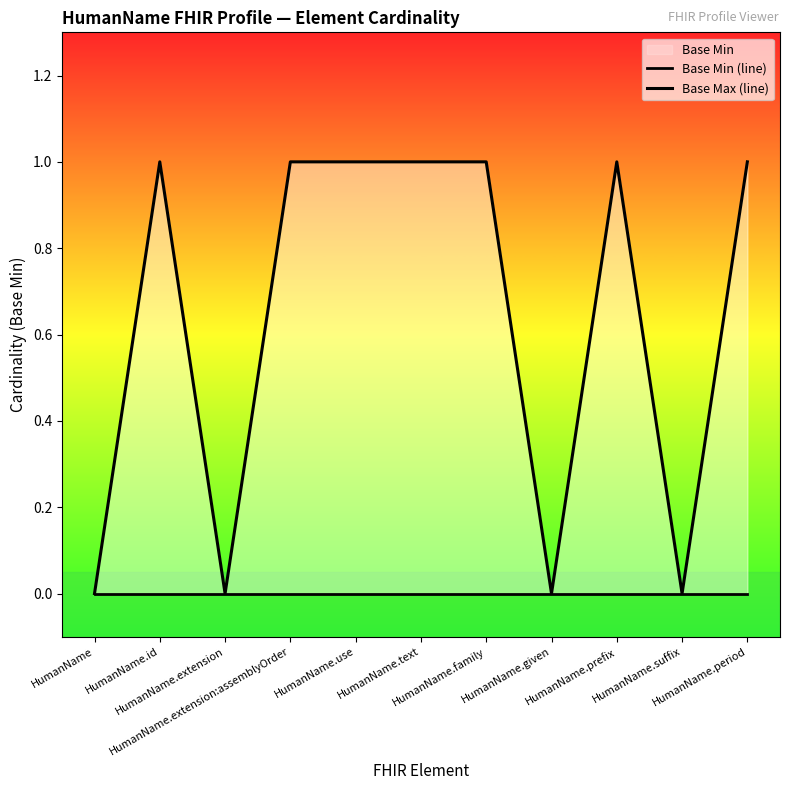

Reading left to right, list all the values displayed in this chart.

Base Min (line): HumanName=0	HumanName.id=0	HumanName.extension=0	HumanName.extension:assemblyOrder=0	HumanName.use=0	HumanName.text=0	HumanName.family=0	HumanName.given=0	HumanName.prefix=0	HumanName.suffix=0	HumanName.period=0
Base Max (line): HumanName=0	HumanName.id=1	HumanName.extension=0	HumanName.extension:assemblyOrder=1	HumanName.use=1	HumanName.text=1	HumanName.family=1	HumanName.given=0	HumanName.prefix=1	HumanName.suffix=0	HumanName.period=1